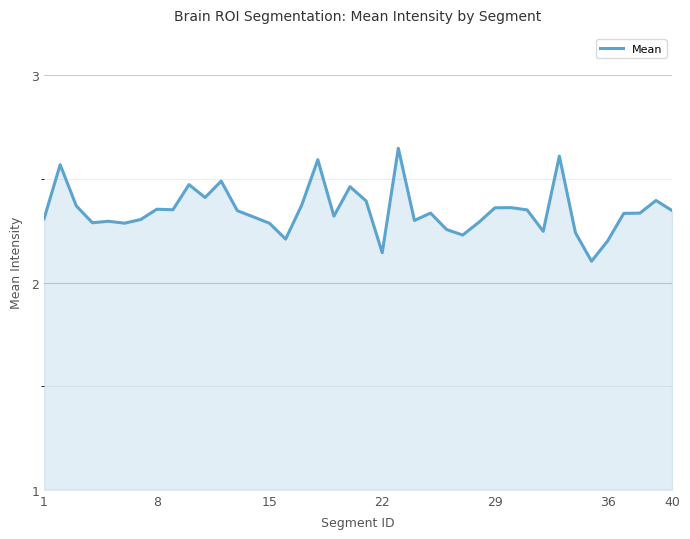

What is the difference between the maximum and minimum values?

0.5